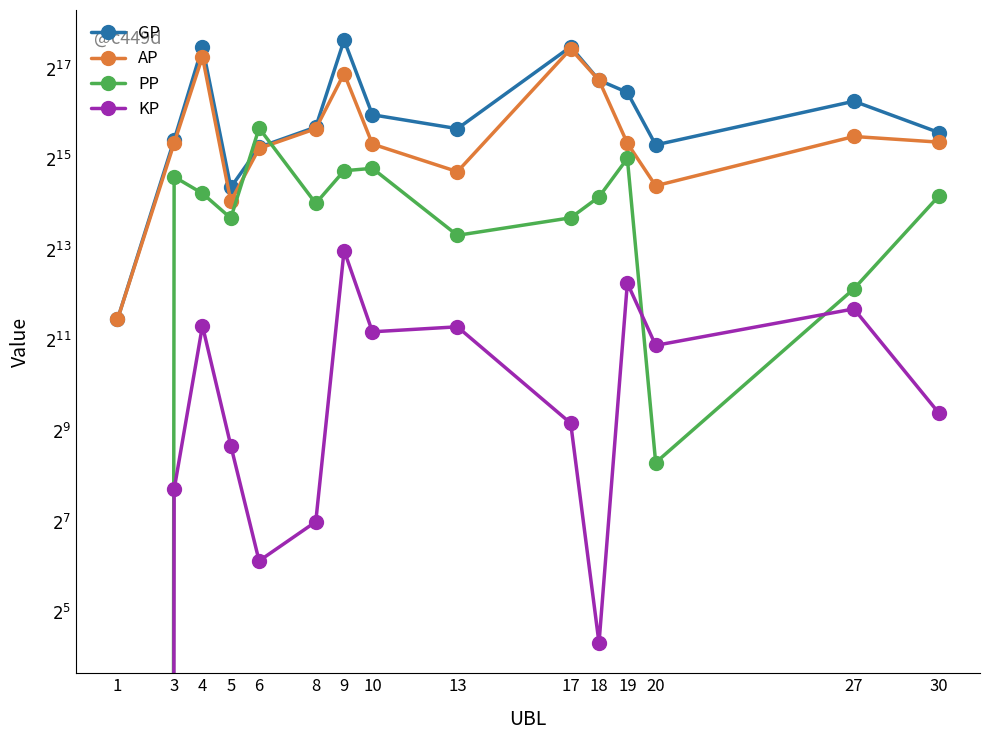

At which label is PP closest to 26336?

9